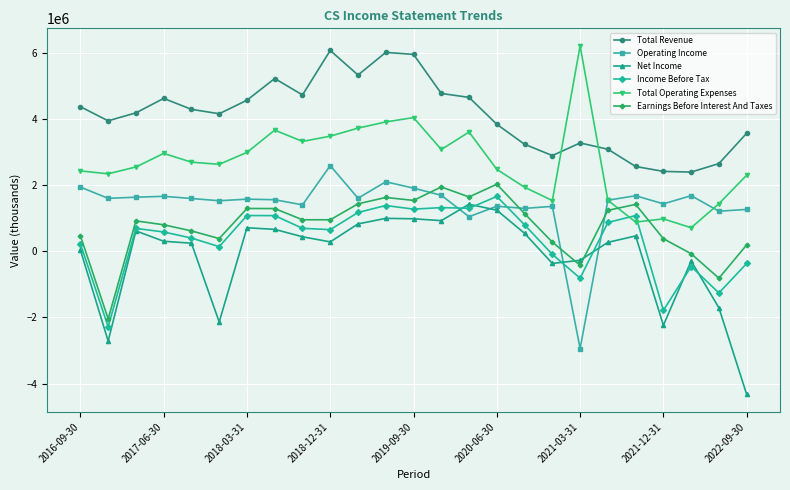

How many values in the Income Before Tax series are below 693800?

12